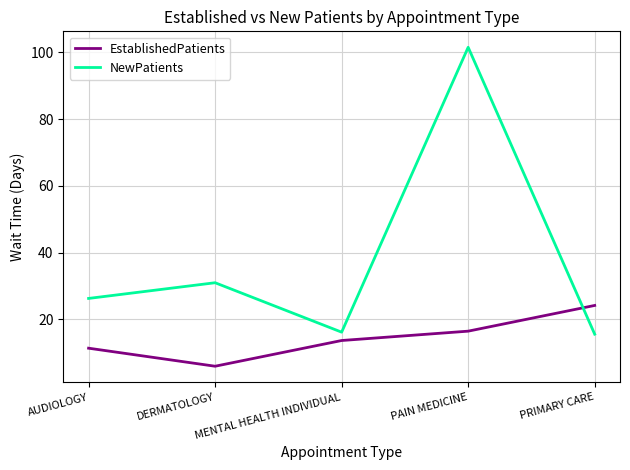

Count the number of categories in the chart.

5